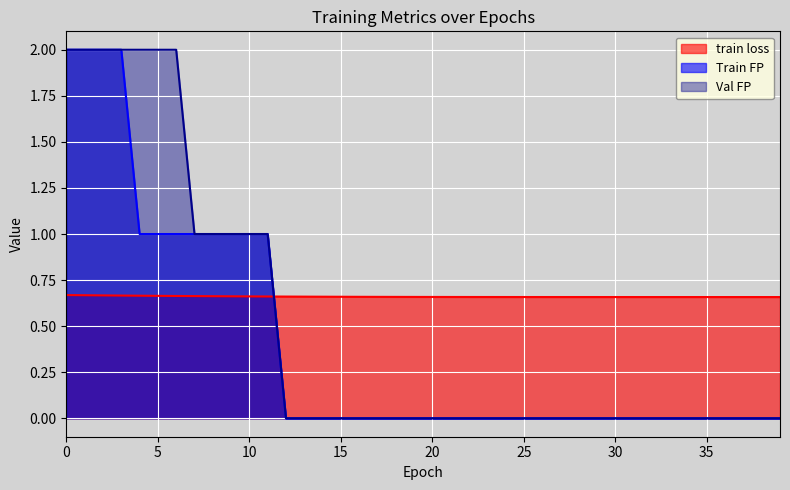

At how many categories does at least one series exceed 1?

7